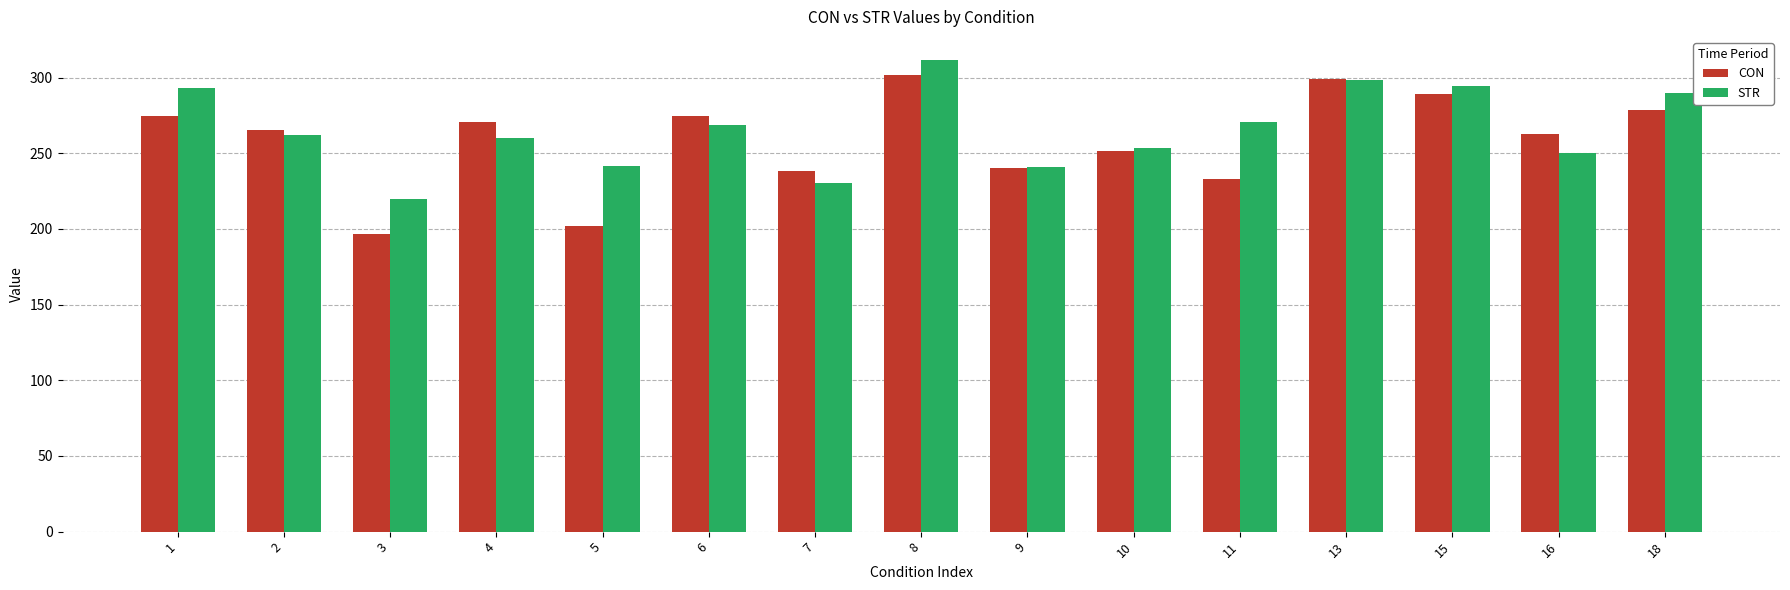

Rank the series at 8 from lowest to highest value.

CON, STR